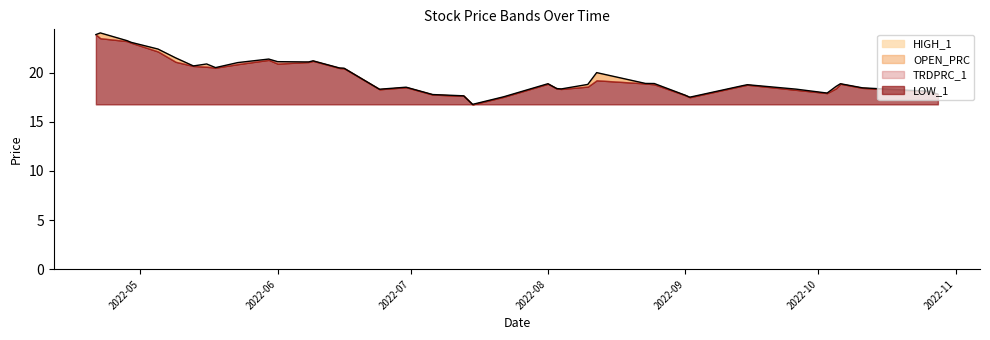

True or false: HIGH_1 and LOW_1 cross at least once.

False